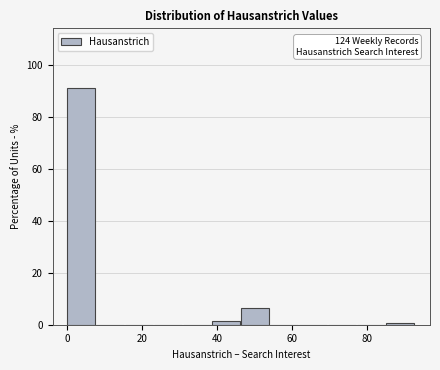

Read against the x-axis, roughly where is the centre of the tallest bar?

4